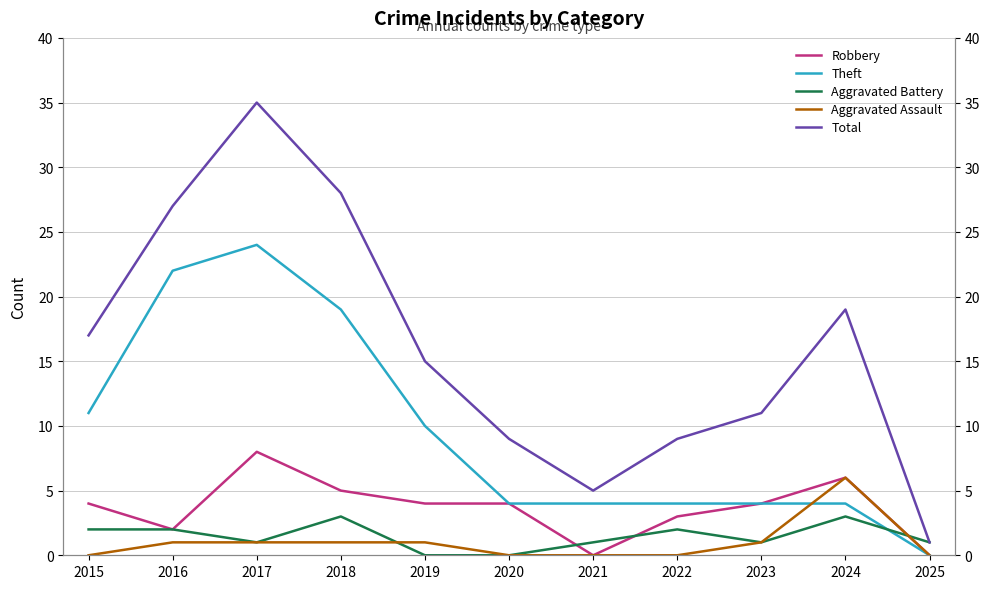

What is the difference between the maximum and minimum values in the Theft series?

24